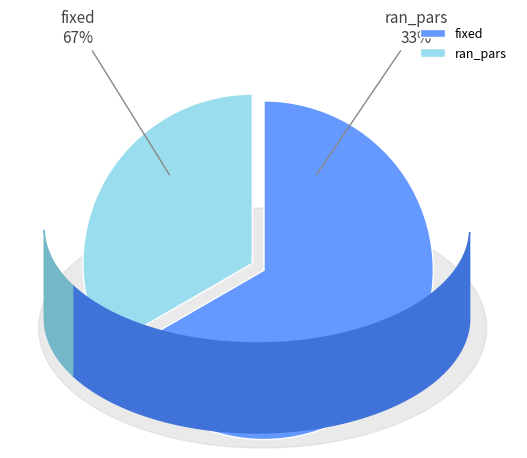

Count the number of slices in the pie.

2